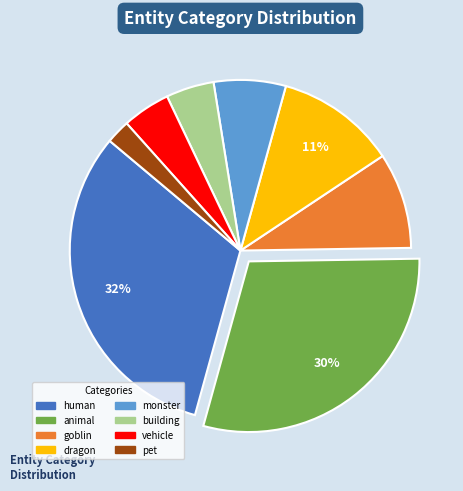

Between dragon and goblin, which is larger?

dragon